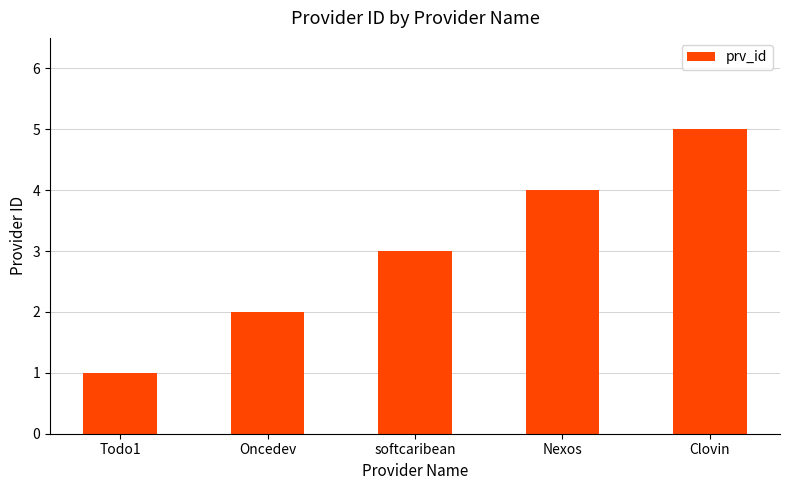

What is the label of the 4th bar from the left?

Nexos